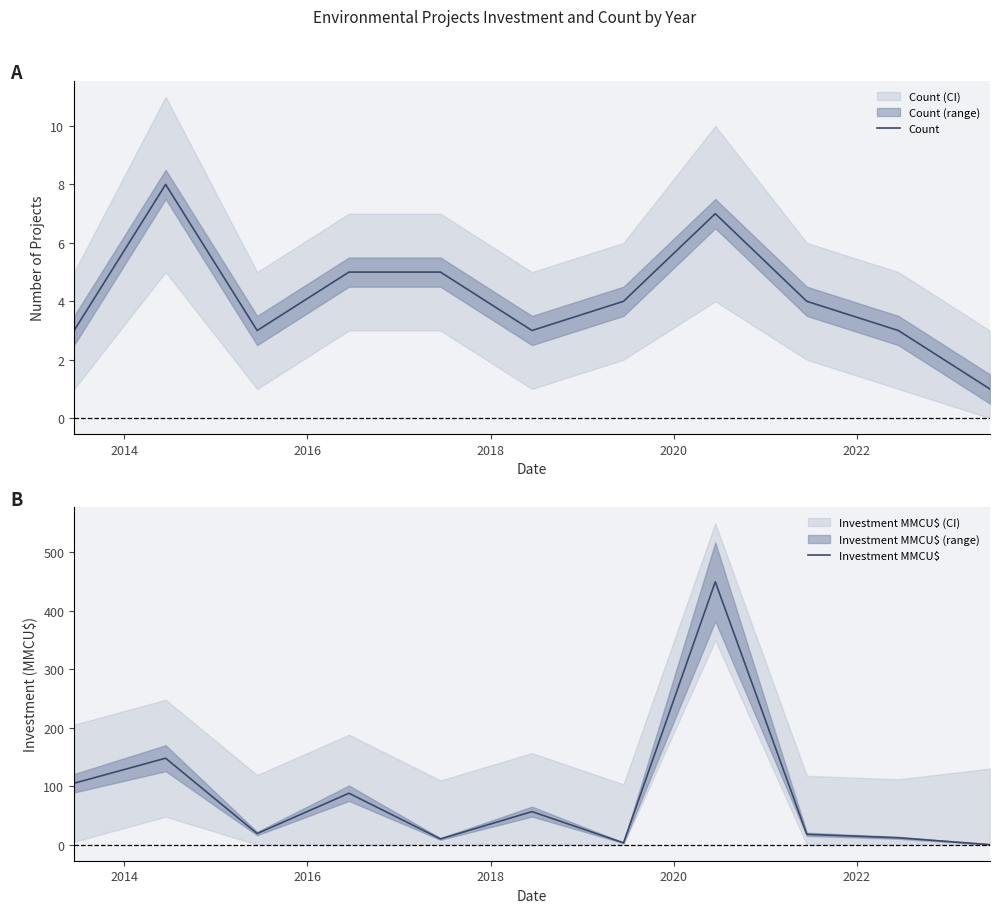

What is the highest value of the Investment MMCU$ series?

449.3